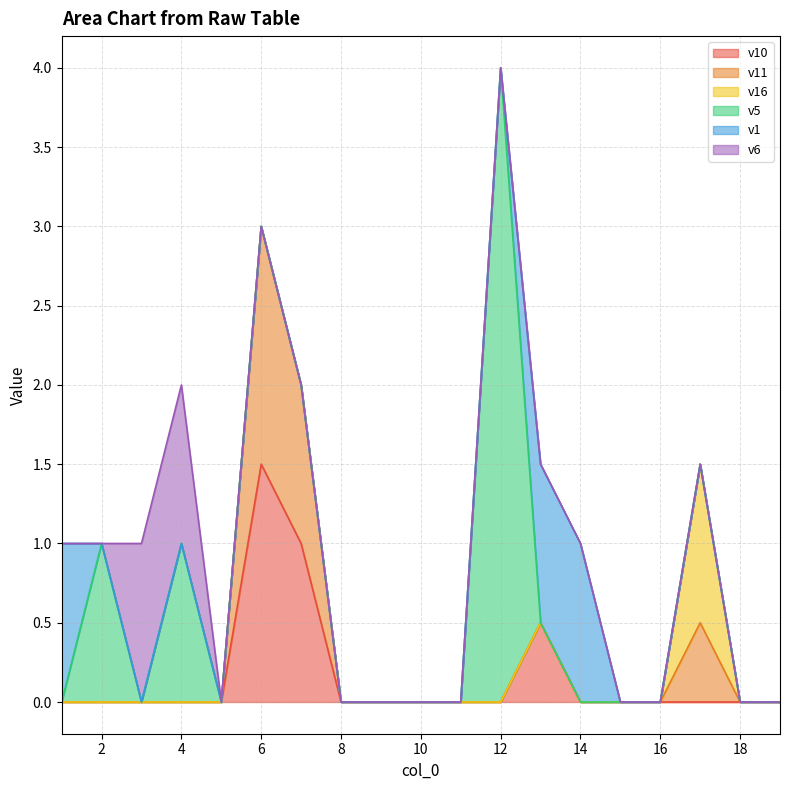

At which label does v5 reach its peak?

12